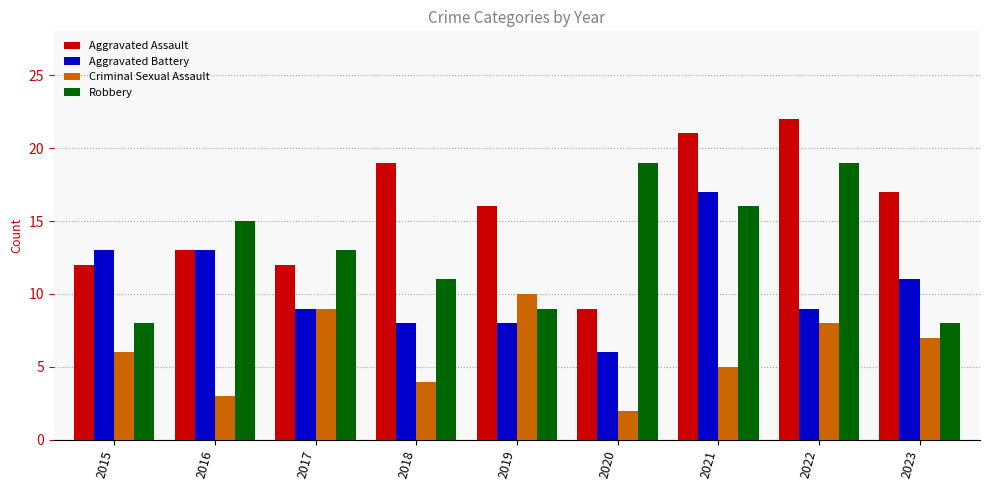

How many values in the Criminal Sexual Assault series are below 6?

4